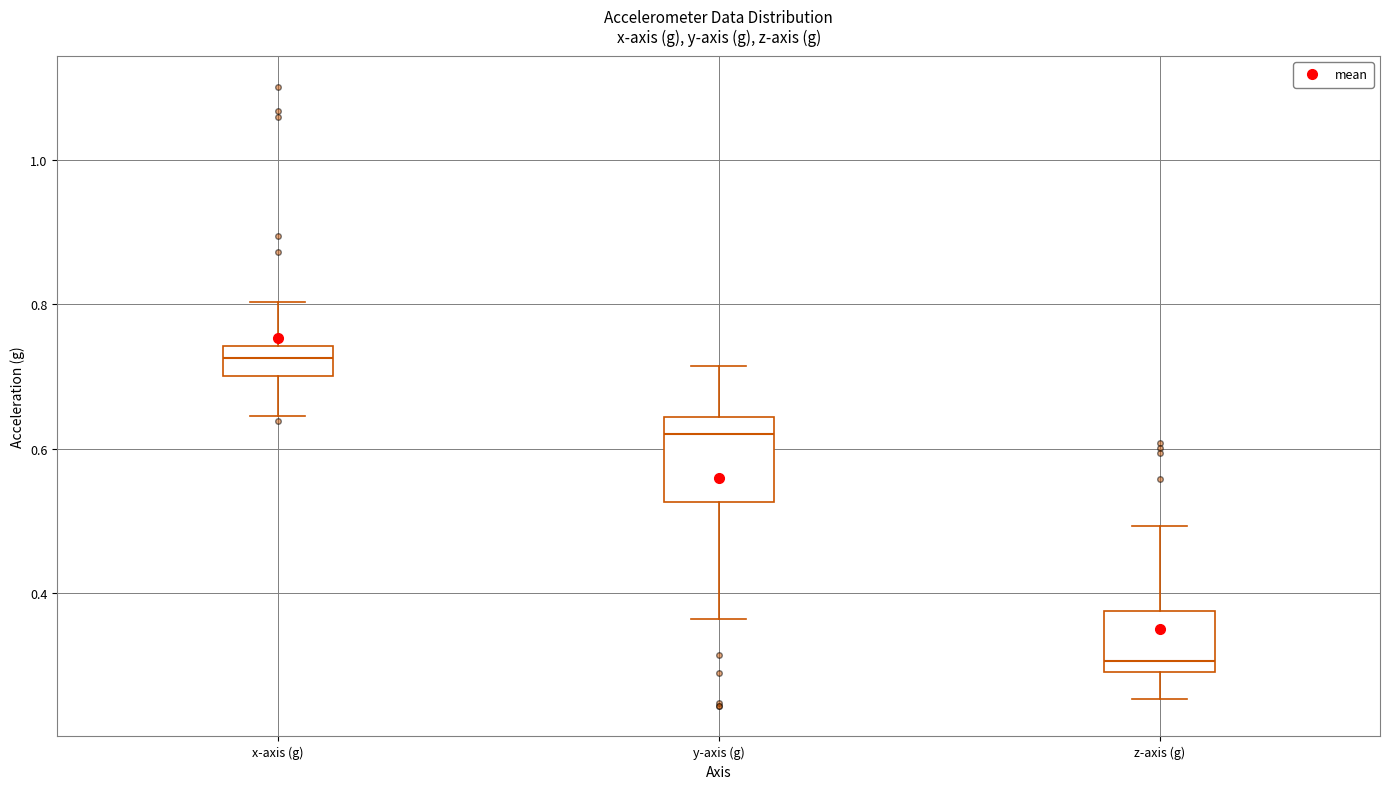

Reading left to right, transcribe this box plot: for each box, give where its median line is, the range the box spans, and where its two whiskers end, as read against the y-axis. The values are not printed on the chart, so give them approximately, as read against the axis.

x-axis (g): median 0.72, box 0.70 to 0.74, whiskers 0.64 to 0.80
y-axis (g): median 0.62, box 0.52 to 0.64, whiskers 0.36 to 0.72
z-axis (g): median 0.30 (just above the box's lower edge), box 0.30 to 0.38, whiskers 0.26 to 0.50